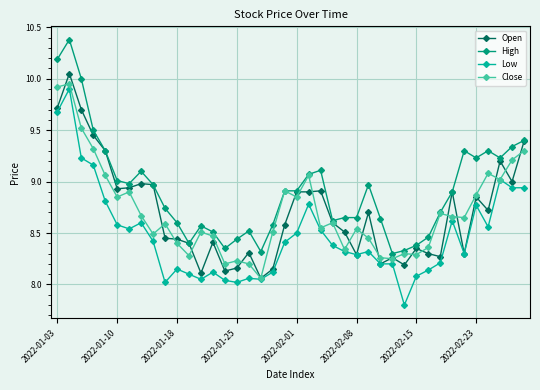

True or false: Open has more than 0 interior local peaks.

True